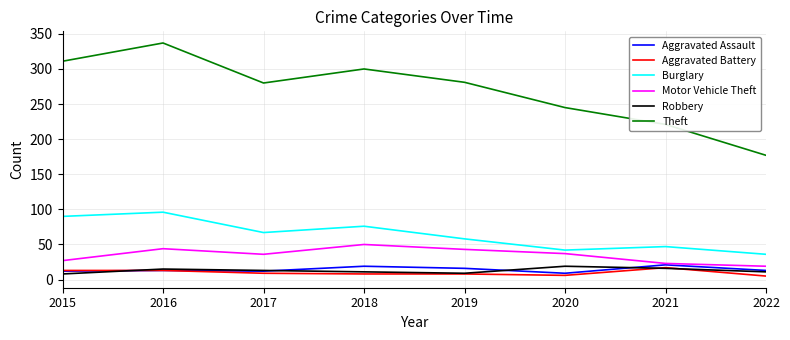

The Motor Vehicle Theft series shows 19 at 2022. True or false?

True